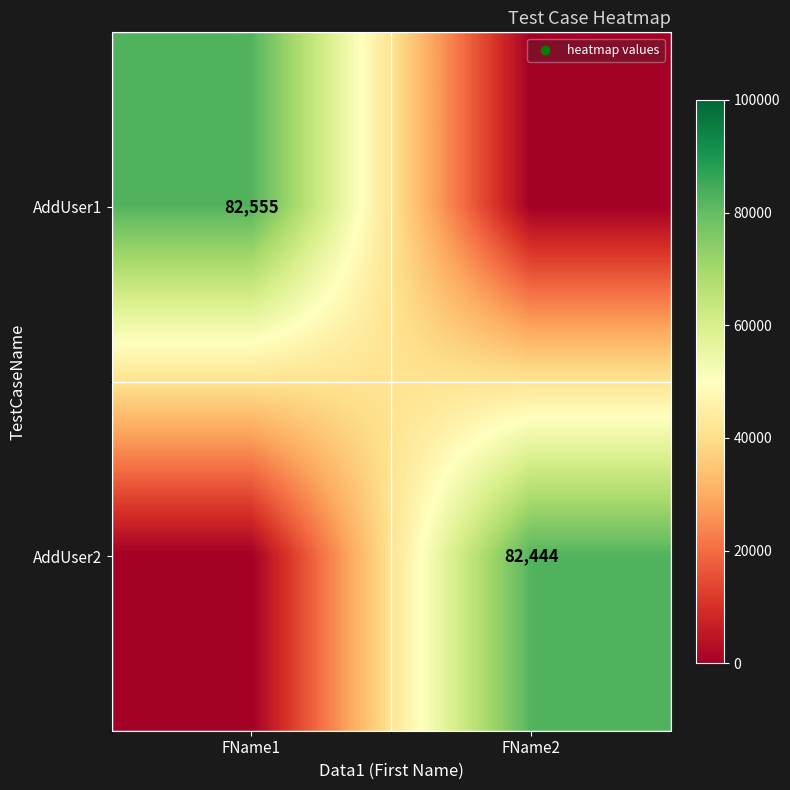

True or false: AddUser1 has a value of 82555 at FName1.

True